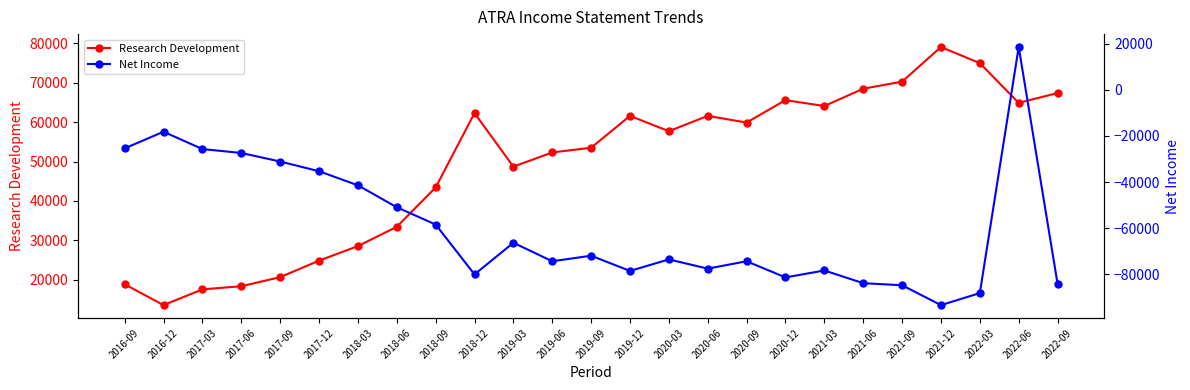

Read the Research Development value at 2020-06, to the nearest 10.

61600